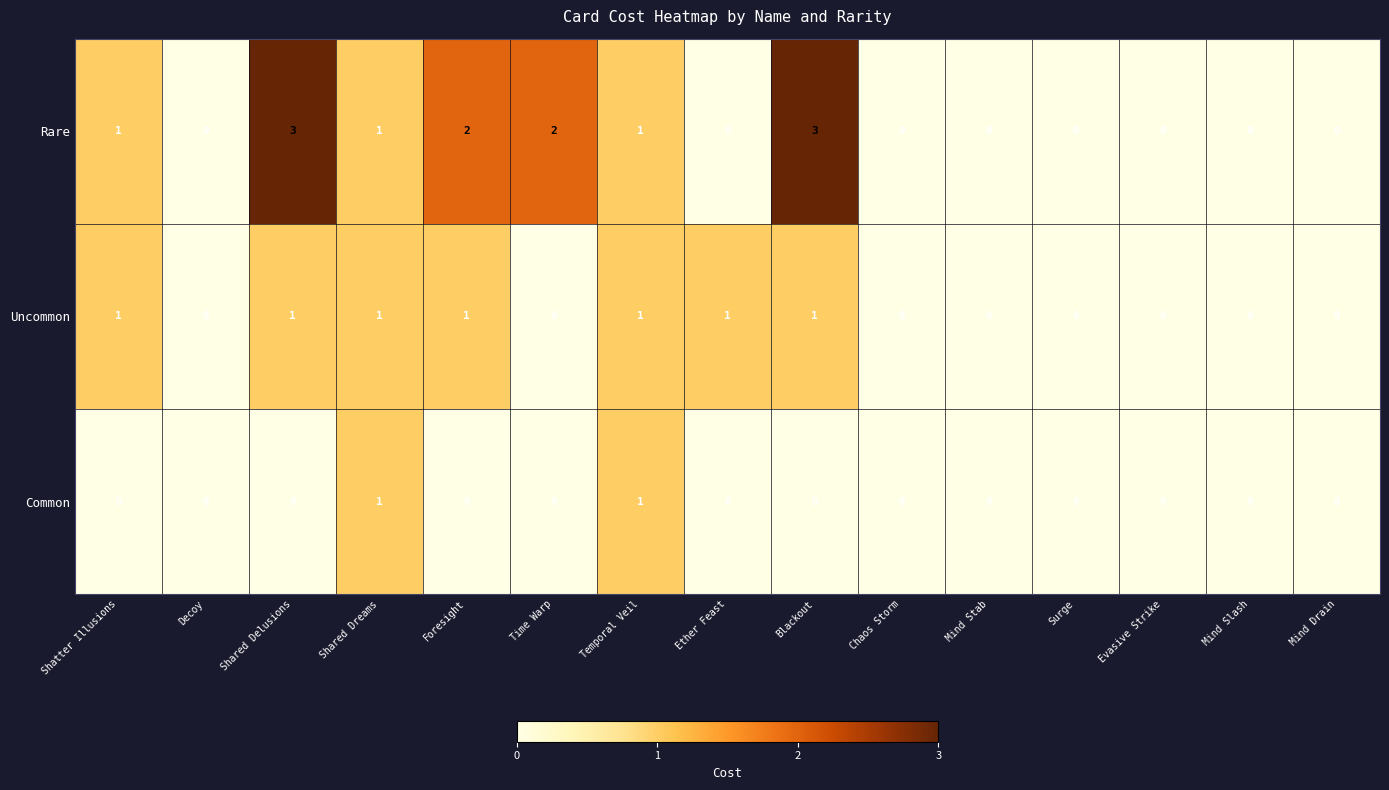

Which series has the largest total across all categories?

Rare